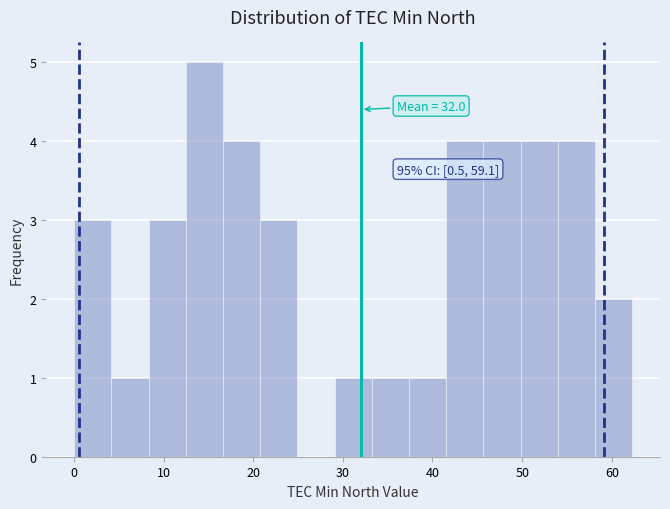

Over which range of the x-axis is the bar tallest?

12 to 17